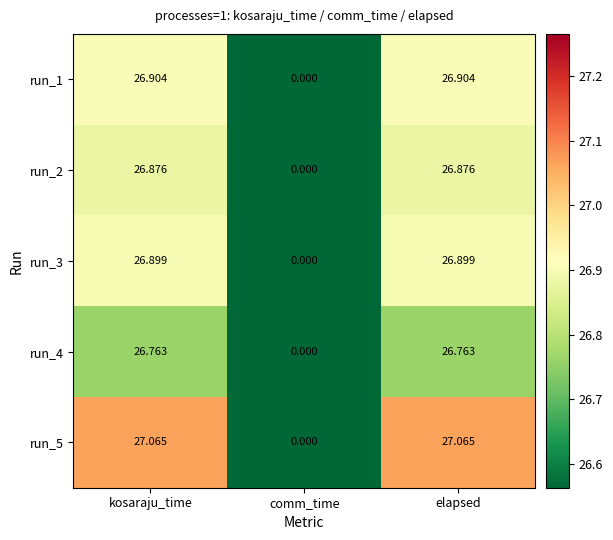

Which series has the largest total across all categories?

run_5